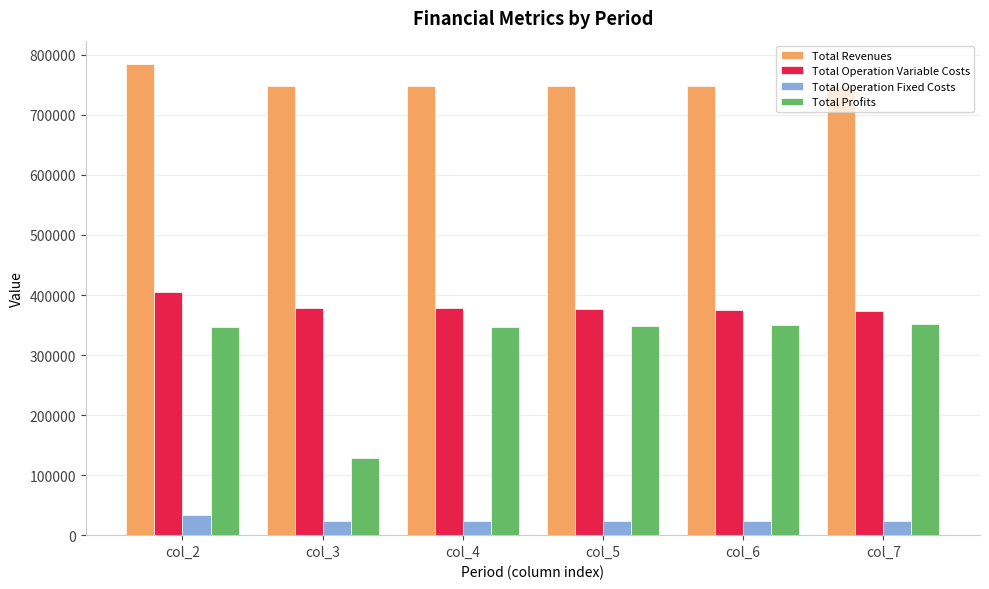

Read the Total Revenues value at col_6.

747609.2